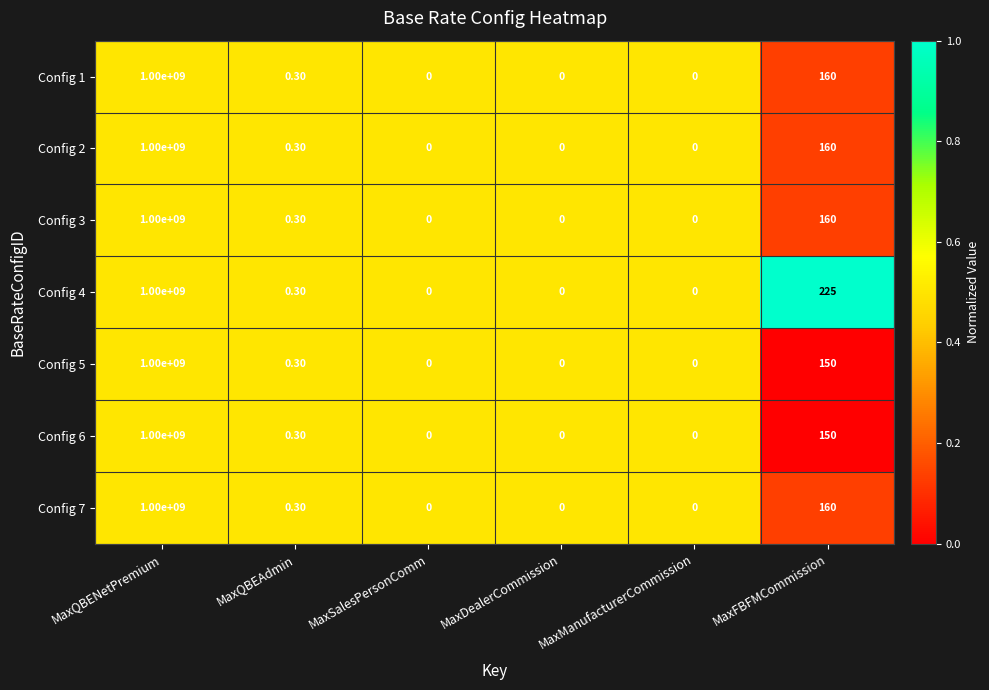

What is the average value of the Config 3 series?

166666693.4